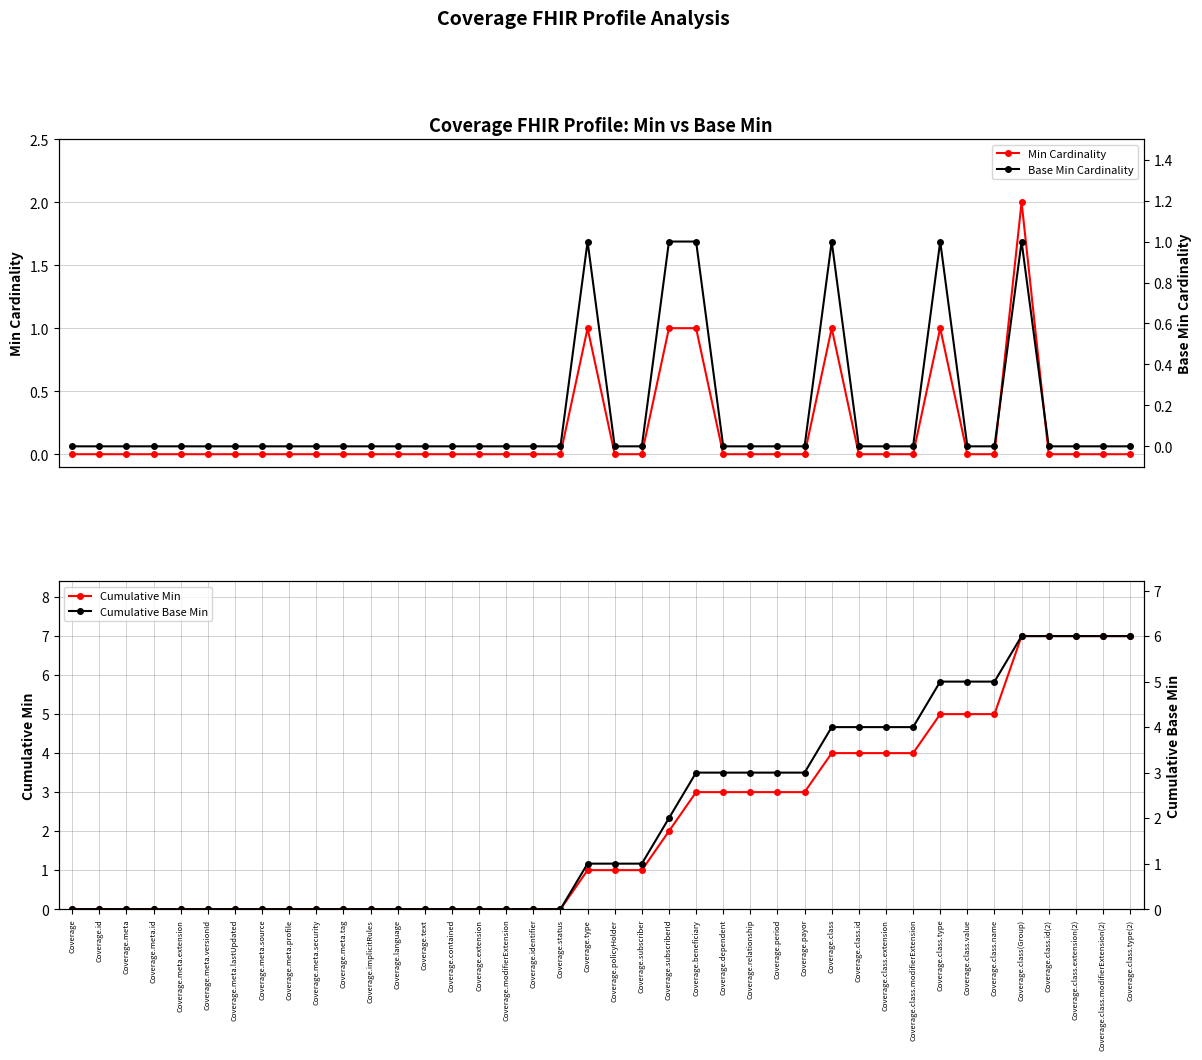

What is the sum of all Cumulative Min values?

86